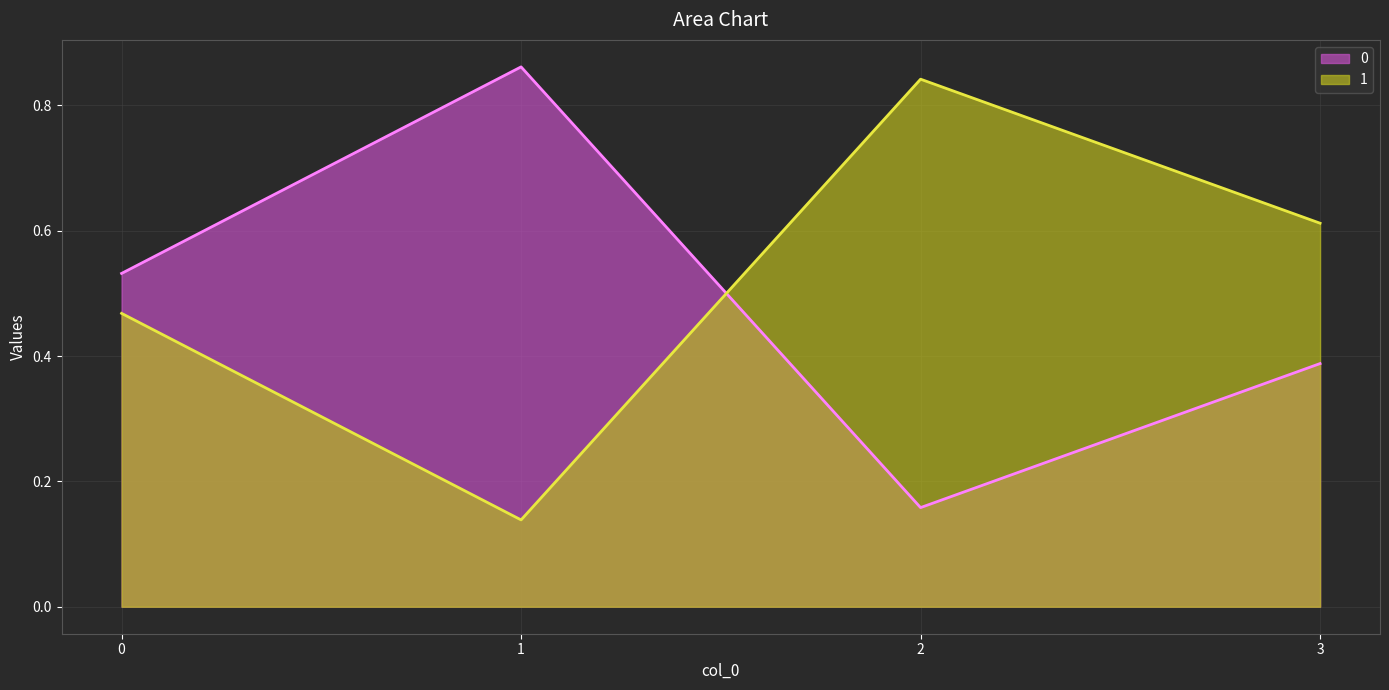

Which category has the highest value across all series?

1